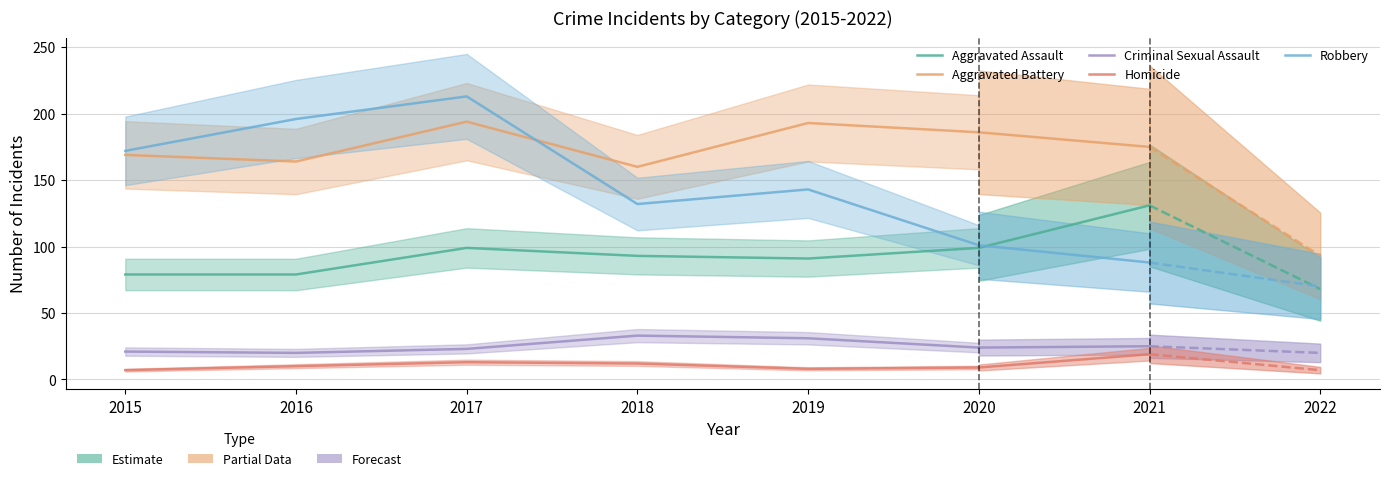

What is the total value across all series at 2018?

430